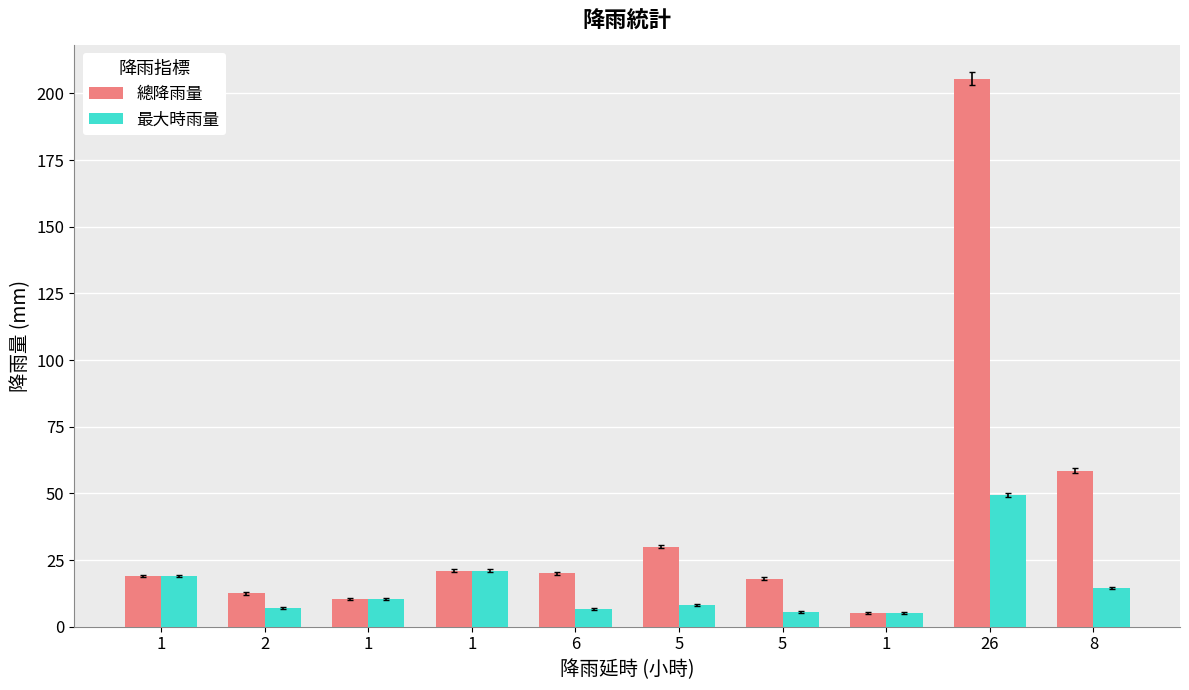

What is the approximate value of 最大時雨量 at 5?

5.5